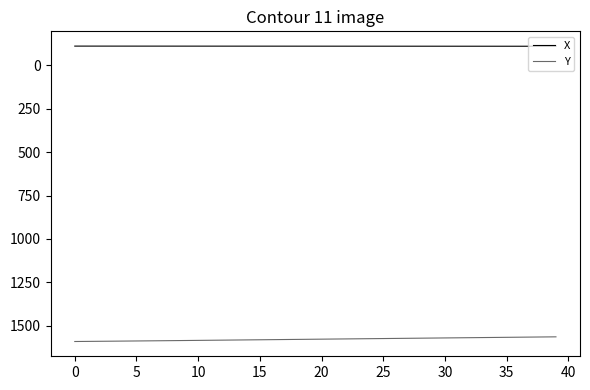

List the series in order of their peak value, lowest first.

X, Y